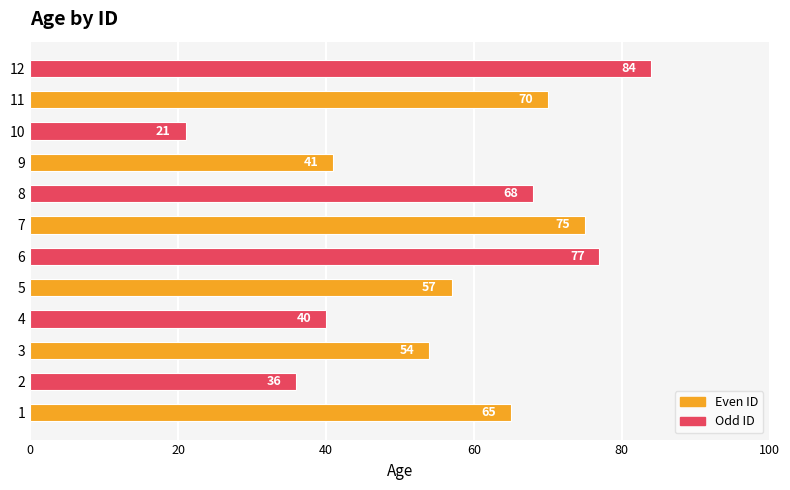

At which category does the chart reach its peak across all series?

12